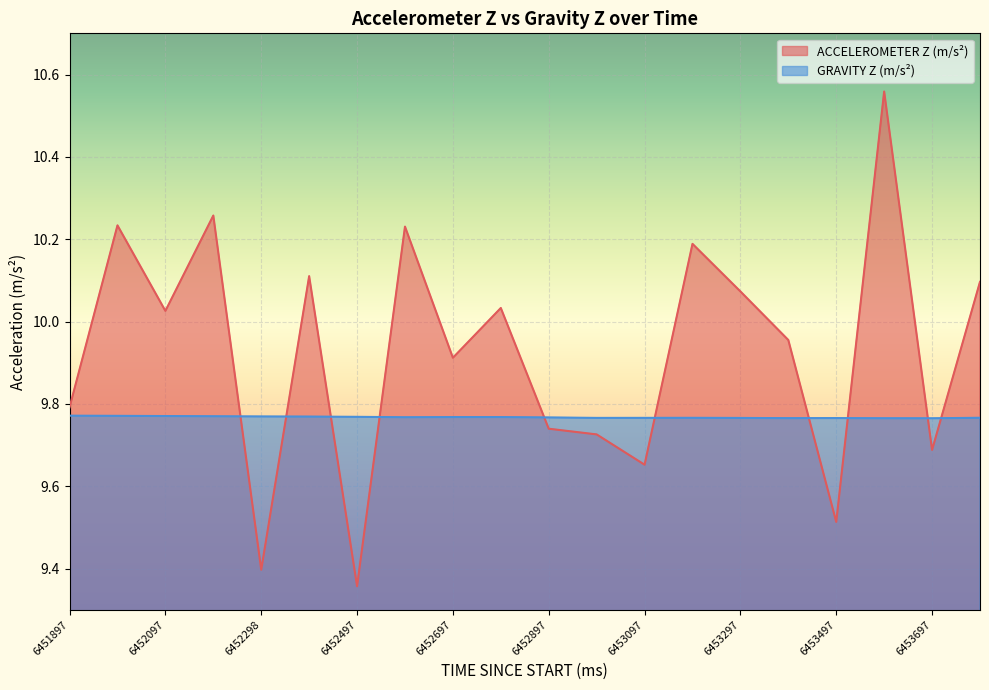

Where is the first local minimum for ACCELEROMETER Z (m/s²)?

6452097